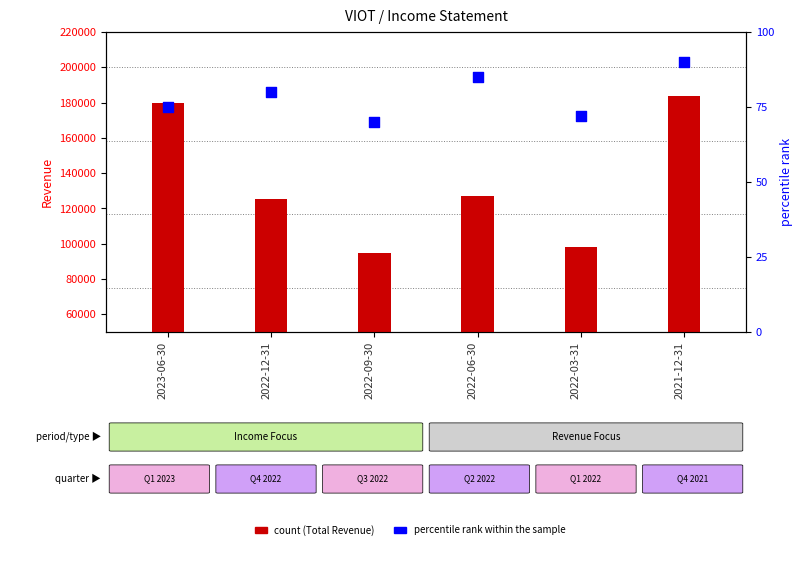

What is the total value across all series at 2022-06-30?

127385